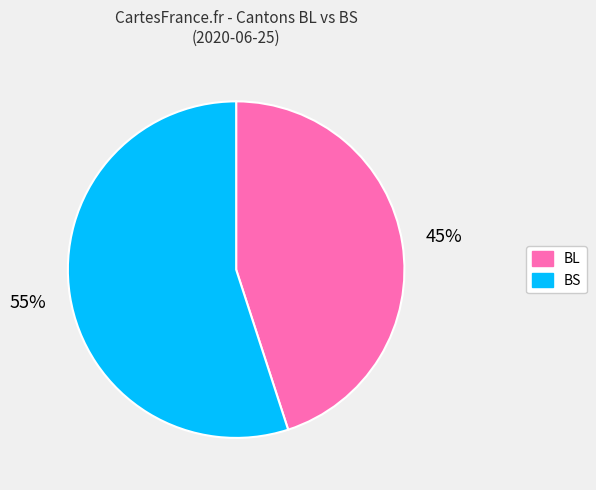

Count the number of slices in the pie.

2